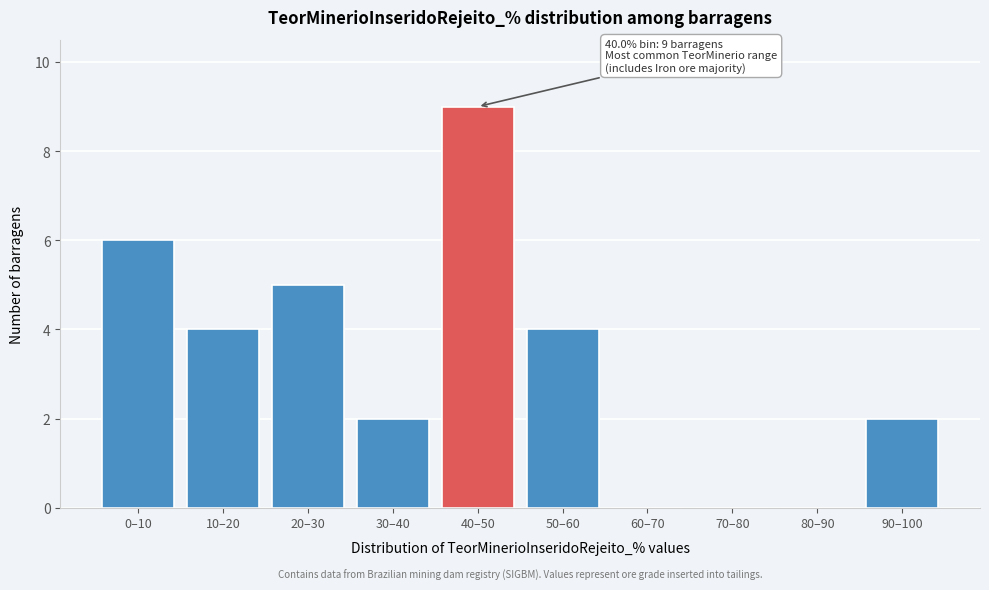

Reading left to right, what are all the values shown in this chart?

0–10=6	10–20=4	20–30=5	30–40=2	40–50=9	50–60=4	60–70=0	70–80=0	80–90=0	90–100=2